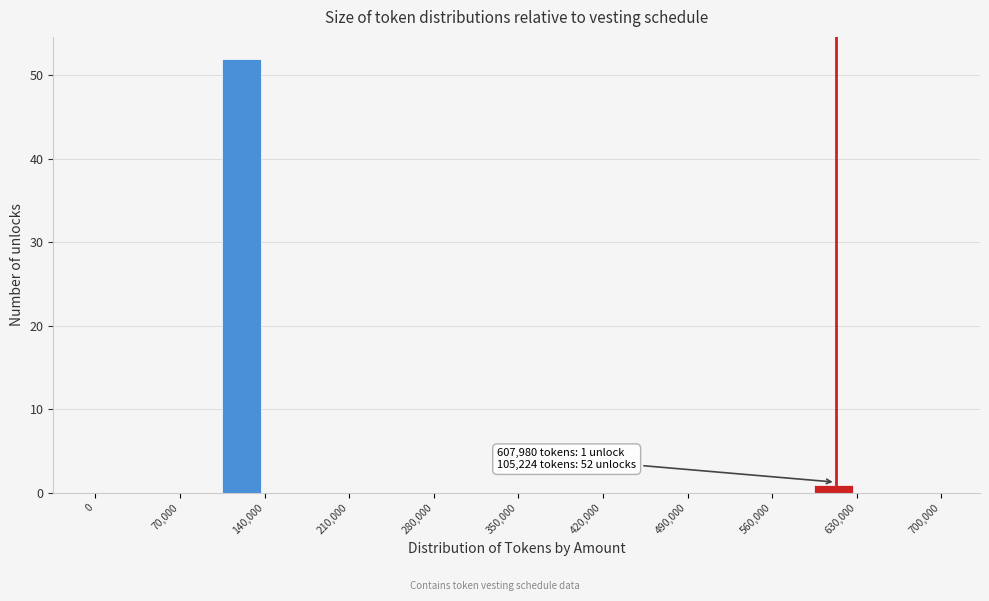

Read against the x-axis, roughly where is the centre of the tallest bar?

120000